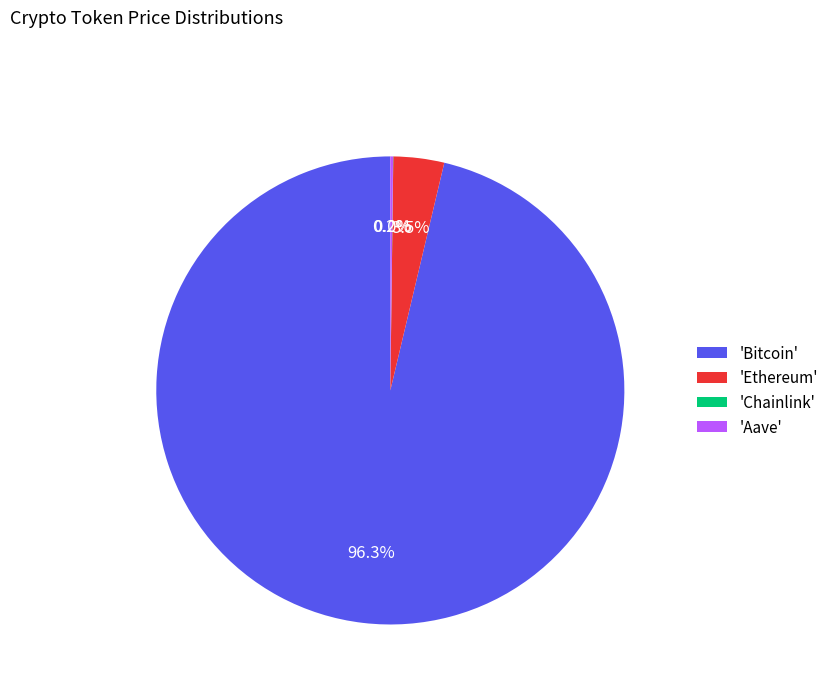

Does any single category account for the majority?

Yes